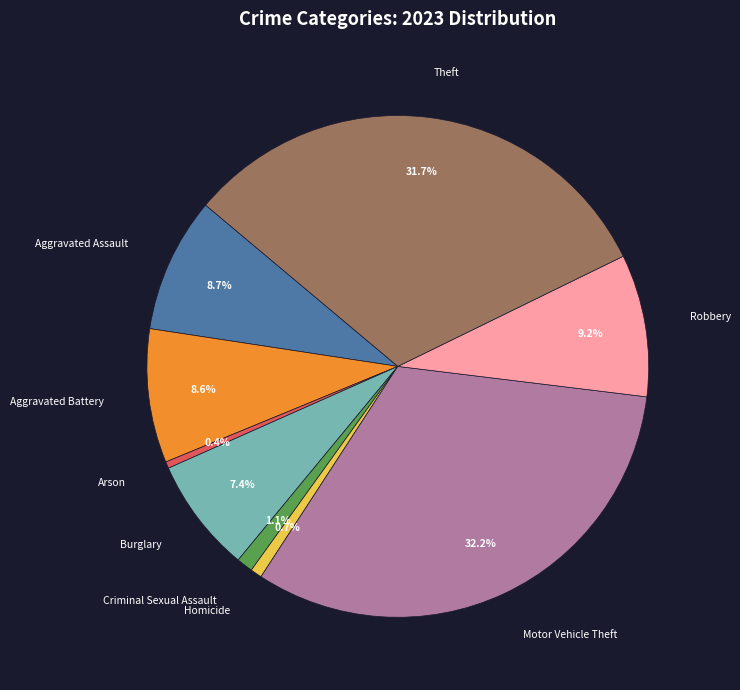

Which has a higher value, Burglary or Theft?

Theft